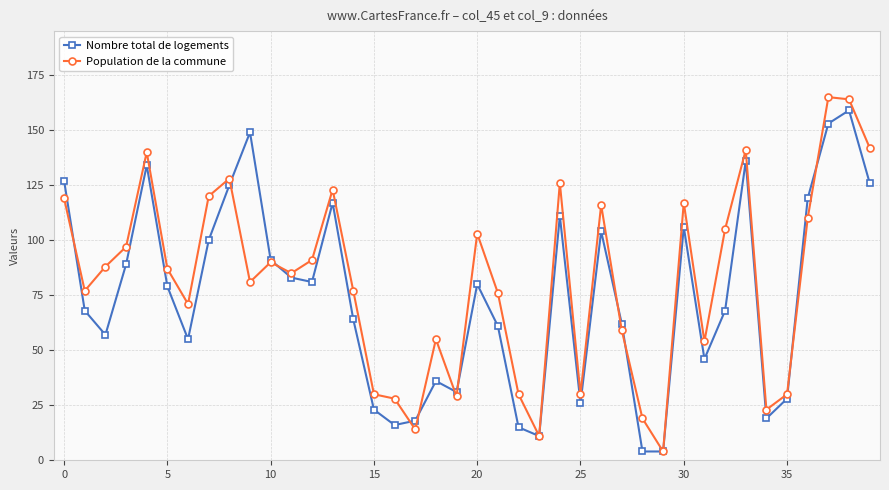

What is the lowest value of the Population de la commune series?

4